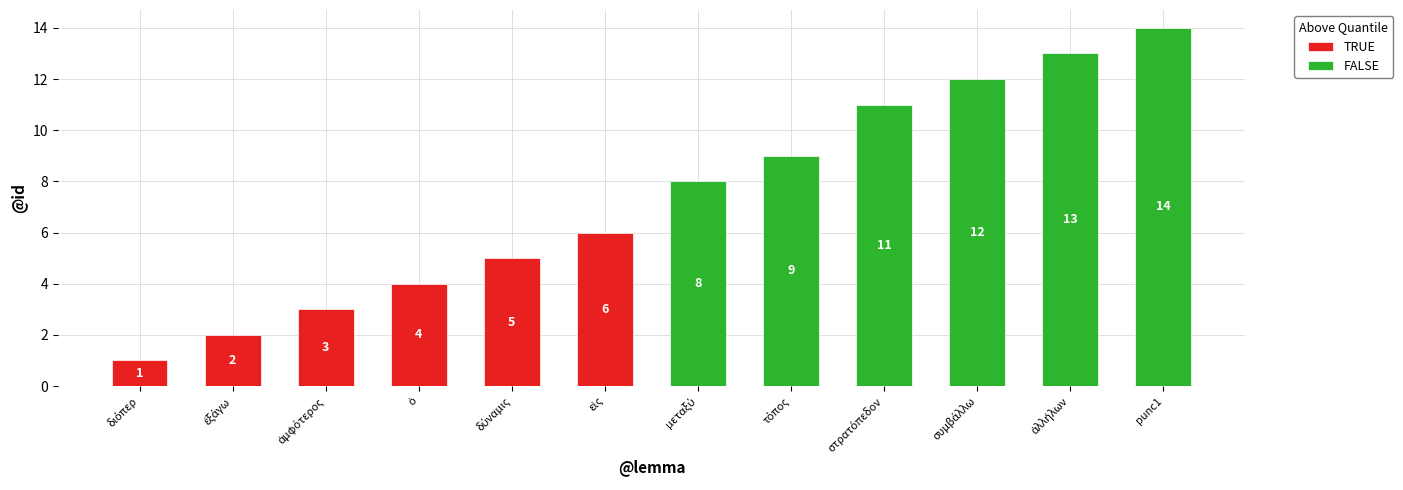

Count the number of categories in the chart.

12